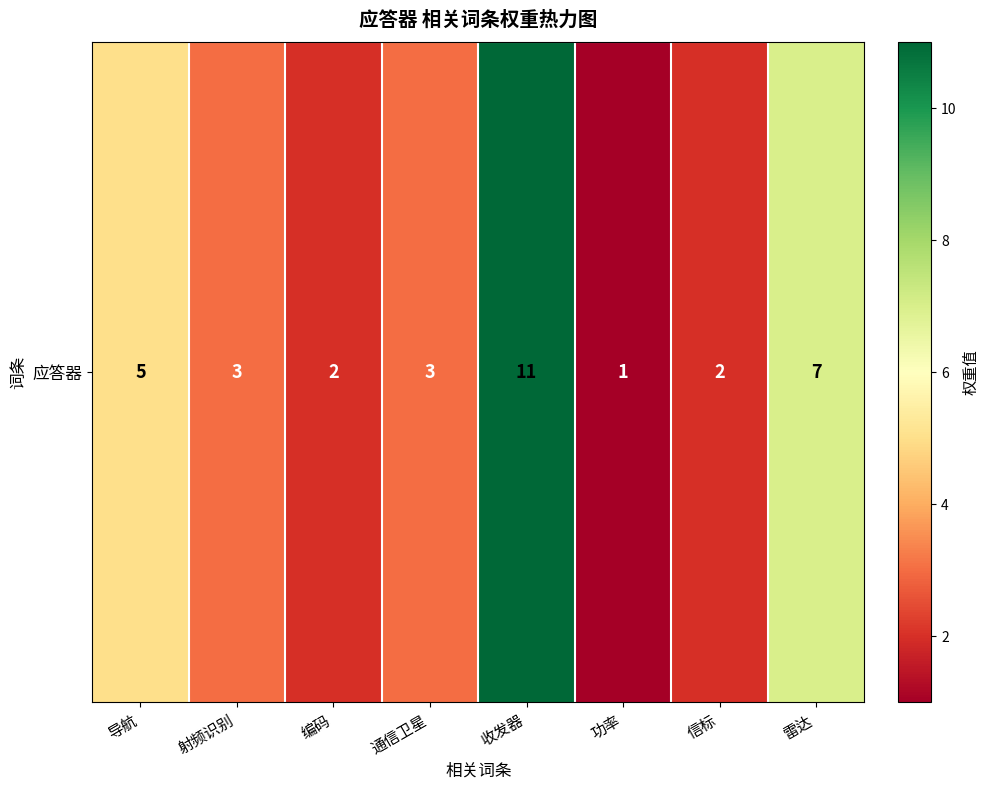

What is the sum of all values?

34